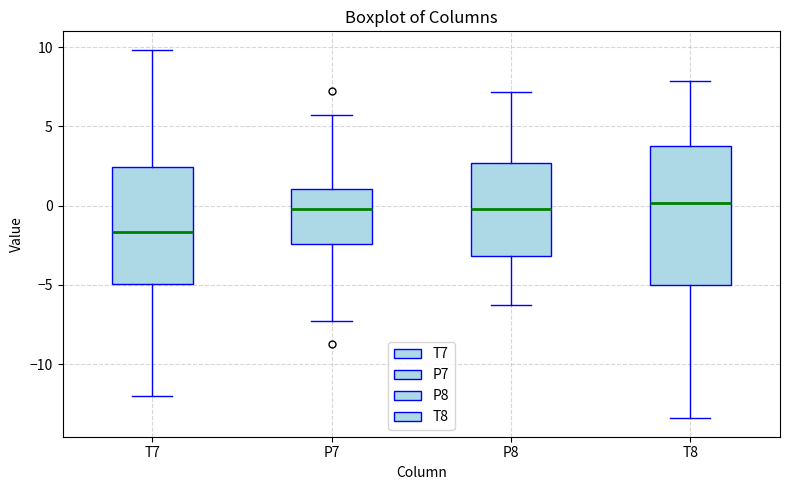

Reading left to right, transcribe this box plot: for each box, give where its median line is, the range the box spans, and where its two whiskers end, as read against the y-axis. The values are not printed on the chart, so give them approximately, as read against the axis.

T7: median -1.5, box -5.0 to 2.5, whiskers -12.0 to 10.0
P7: median 0.0, box -2.5 to 1.0, whiskers -7.5 to 5.5
P8: median 0.0, box -3.0 to 2.5, whiskers -6.5 to 7.0
T8: median 0.0, box -5.0 to 4.0, whiskers -13.5 to 8.0